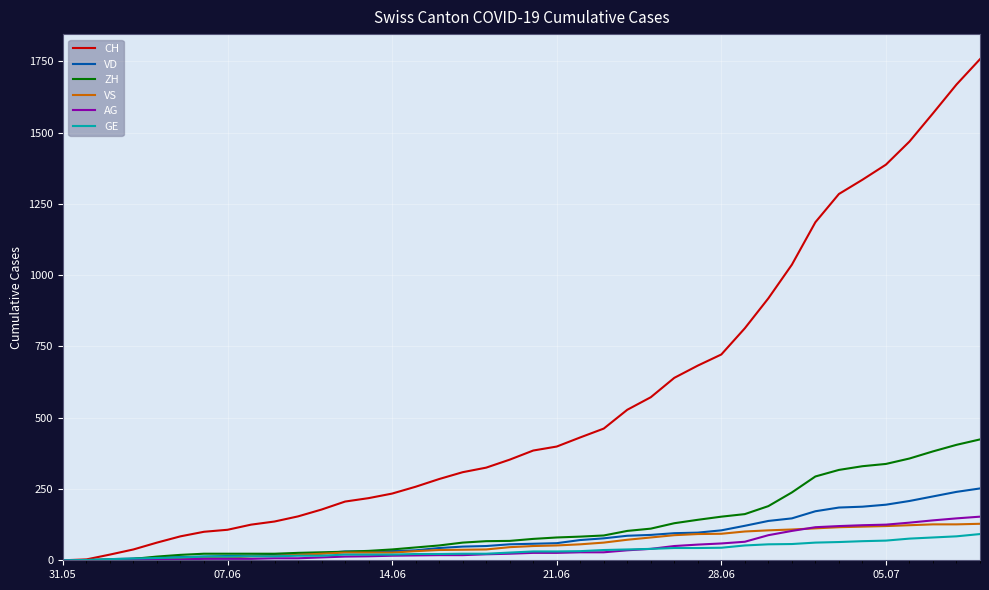

What is the highest value of the ZH series?

424